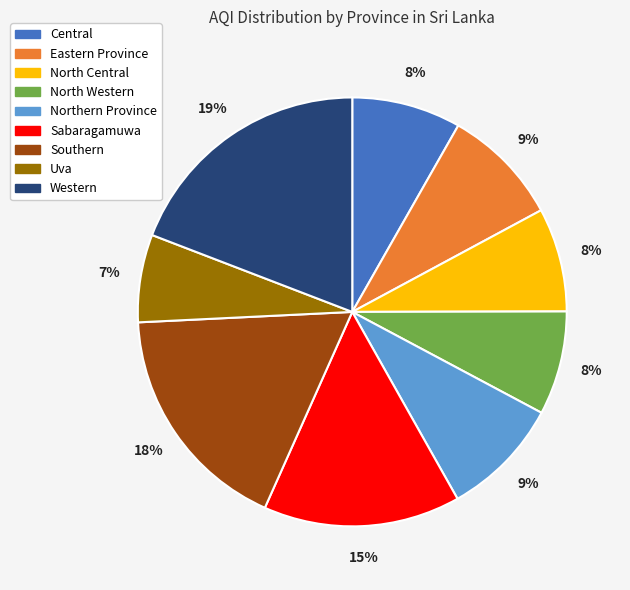

True or false: Western accounts for 6% of the total.

False